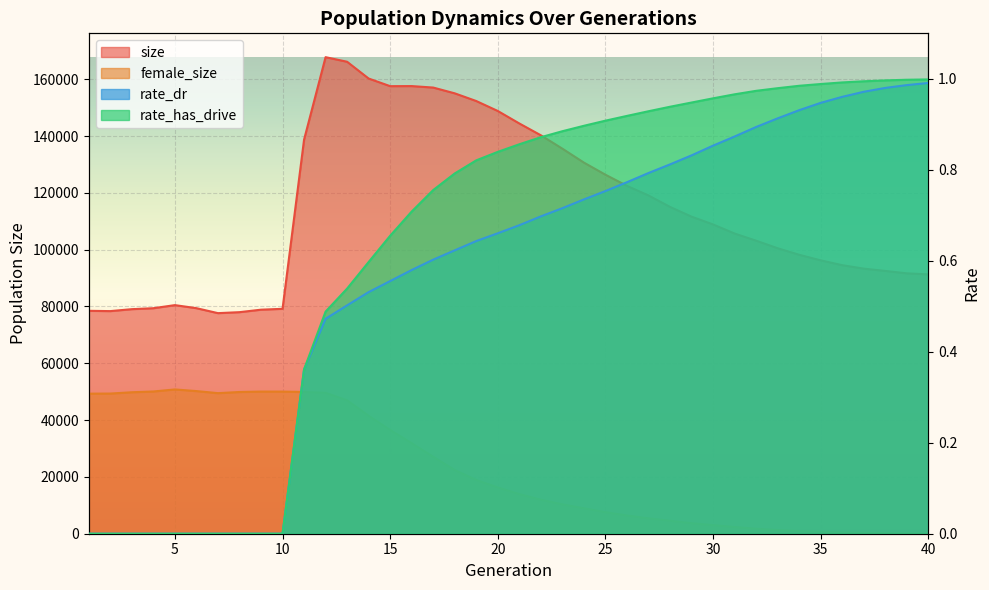

Is the value of size at 1 greater than the value of rate_dr at 26?

Yes